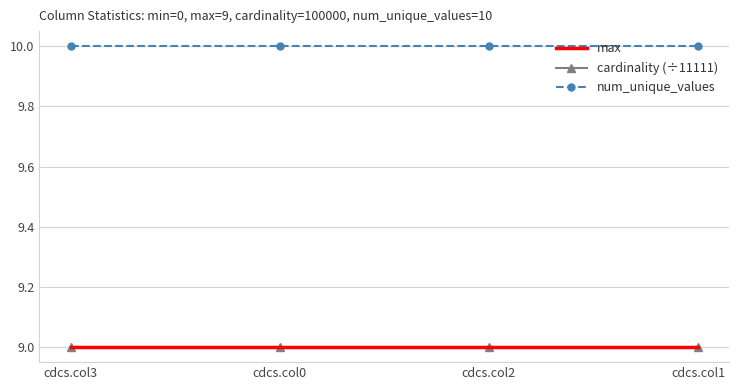

The cardinality (÷11111) series shows 4.7 at cdcs.col1. True or false?

False